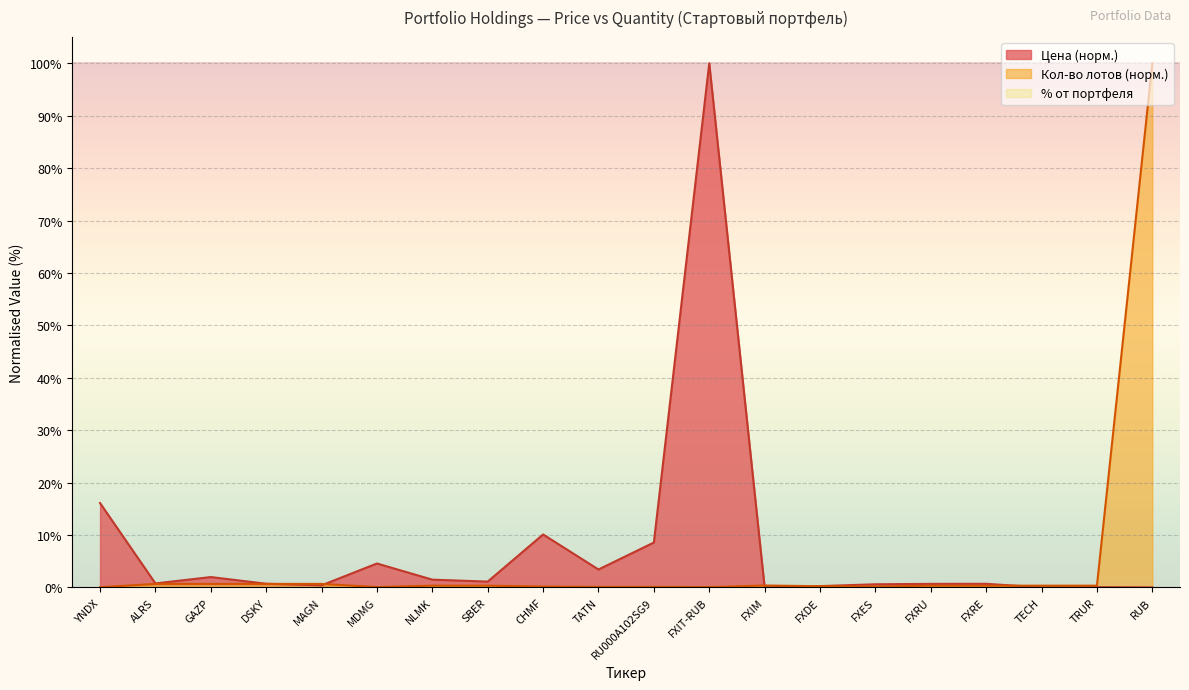

What position from the right is FXES?

6